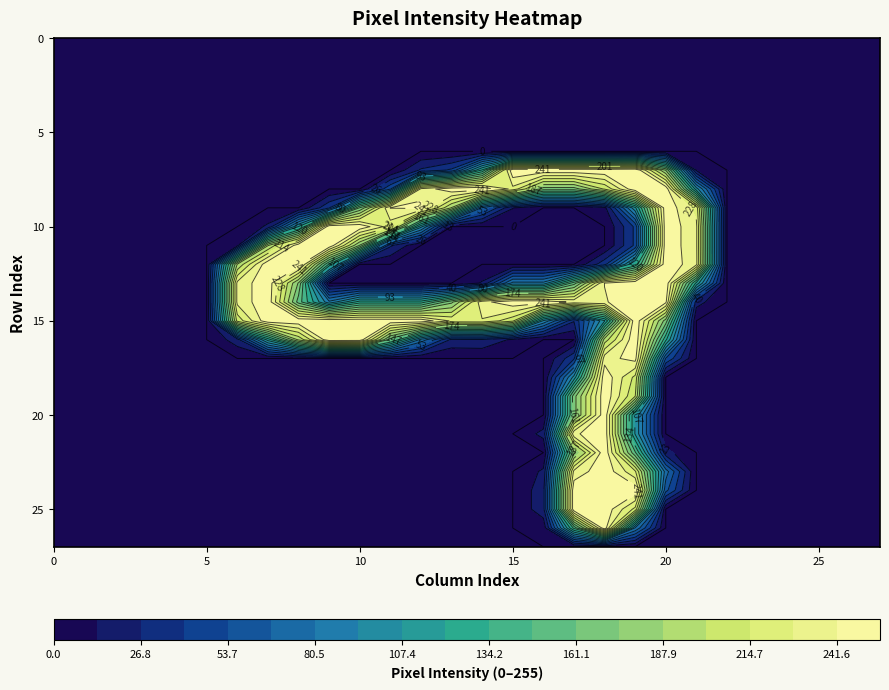

How many values in the row10 series exceed 0?

9